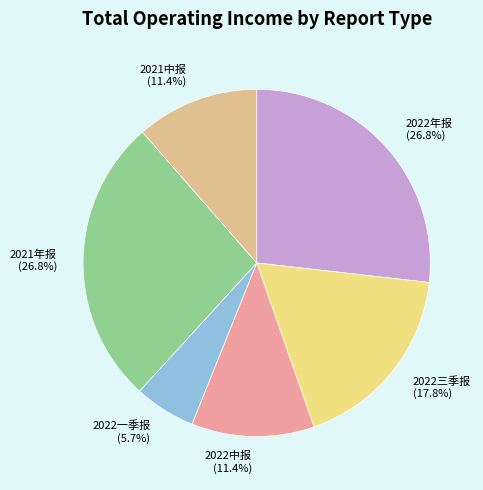

What percentage is the 2021中报 slice, to the nearest percent?

11%